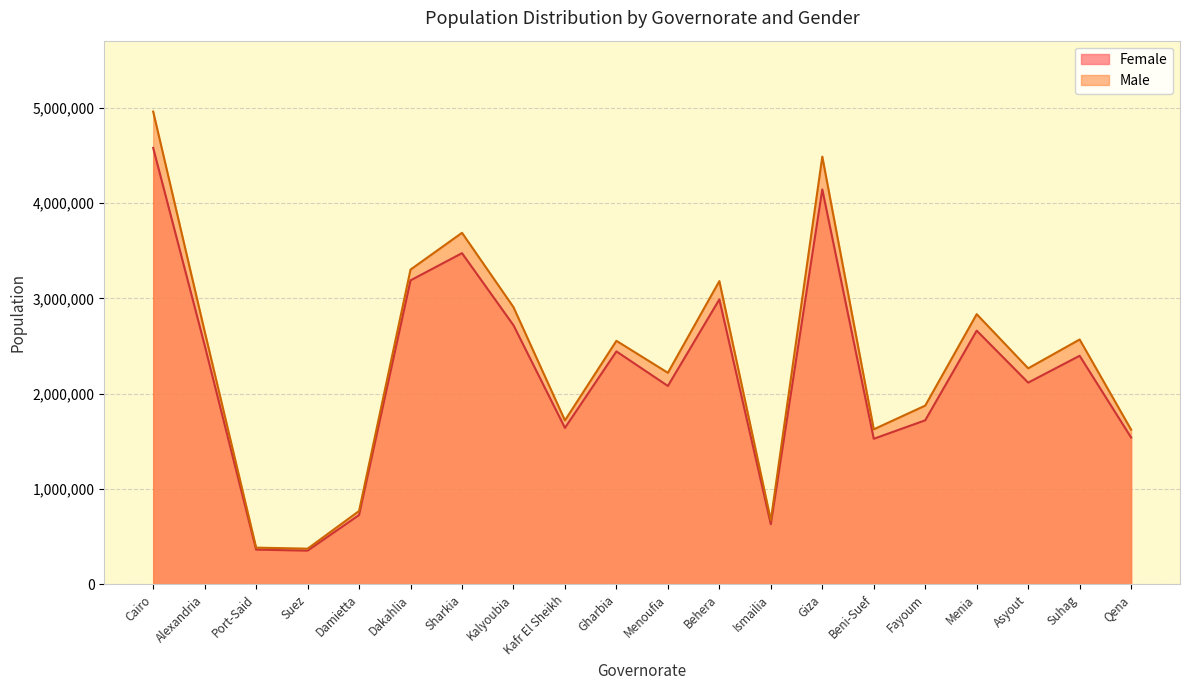

True or false: Female has more than 0 points higher than both neighbors.

True